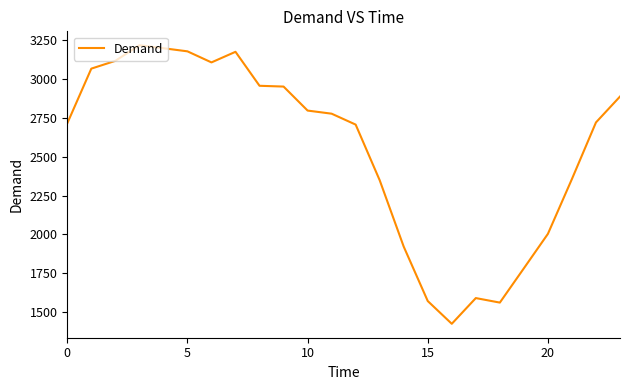

What is the difference between the second highest and minimum values?

1768